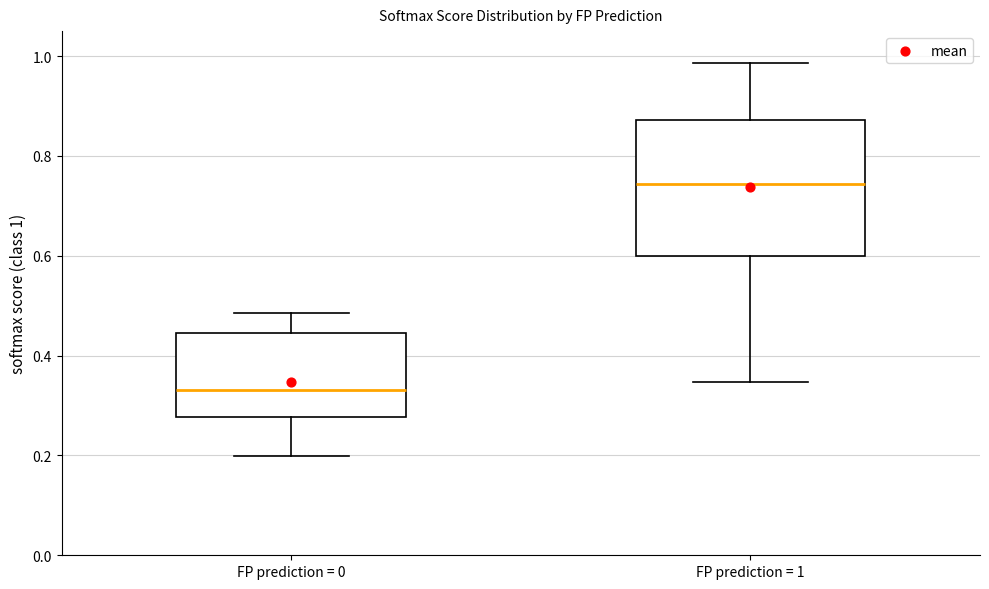

Where is the upper edge of the box for FP prediction = 0 on the y-axis? The values are not printed on the chart, so give them approximately, as read against the axis.

0.44